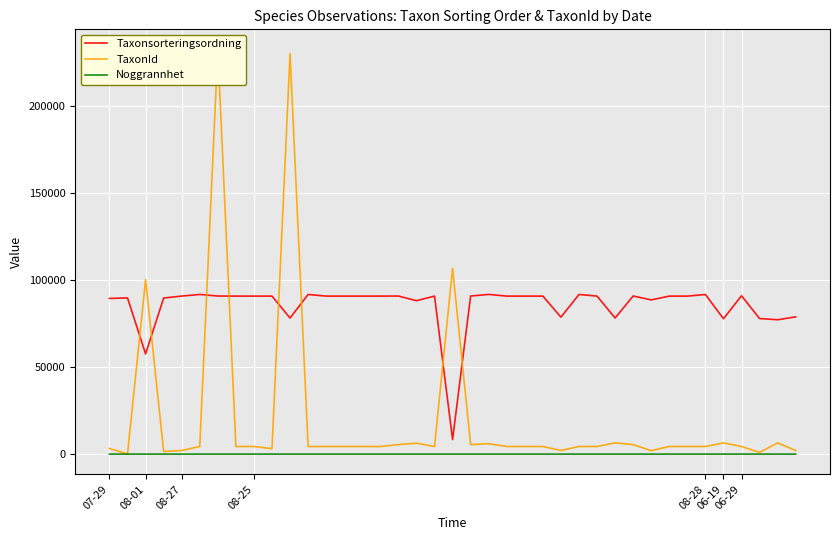

What are all the series names shown in the legend?

Taxonsorteringsordning, TaxonId, Noggrannhet